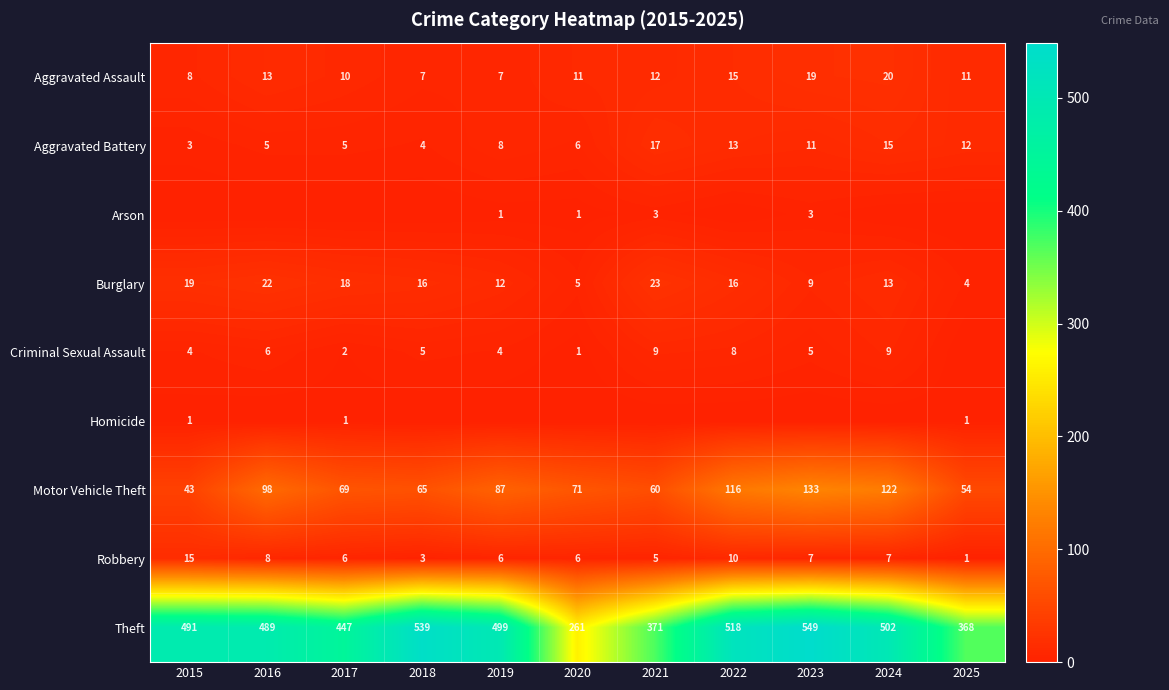

Is the value of Aggravated Battery at 2019 greater than the value of Criminal Sexual Assault at 2015?

Yes